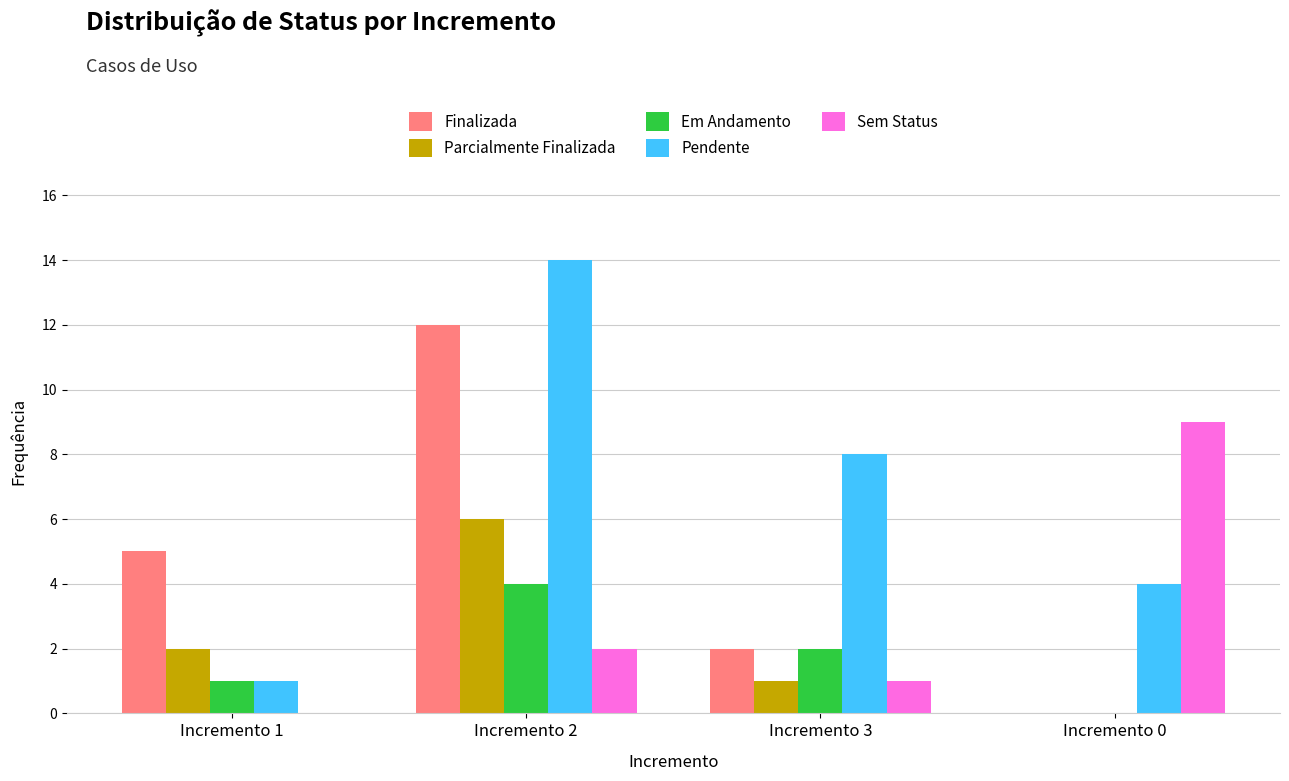

Are the bars horizontal?

No